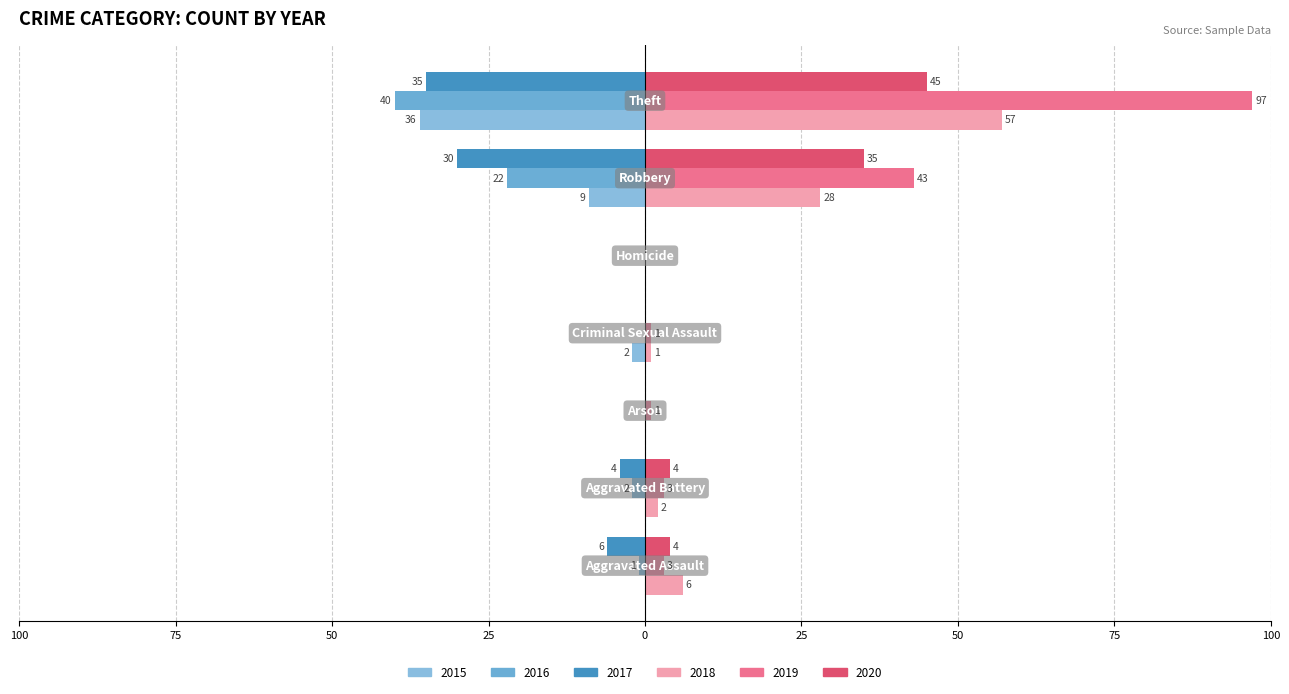

How many bars are there in total?

42